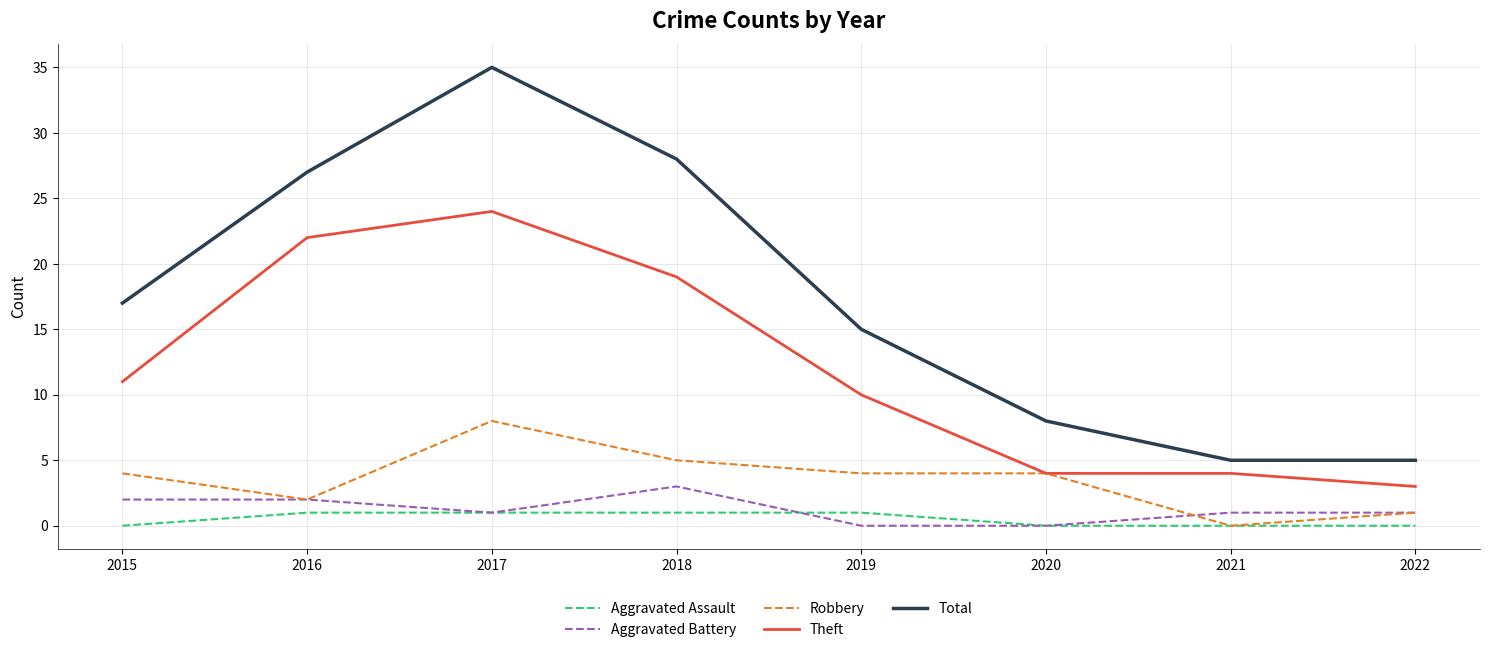

Reading left to right, transcribe all the data shown in this chart.

Aggravated Assault: 0	1	1	1	1	0	0	0
Aggravated Battery: 2	2	1	3	0	0	1	1
Robbery: 4	2	8	5	4	4	0	1
Theft: 11	22	24	19	10	4	4	3
Total: 17	27	35	28	15	8	5	5